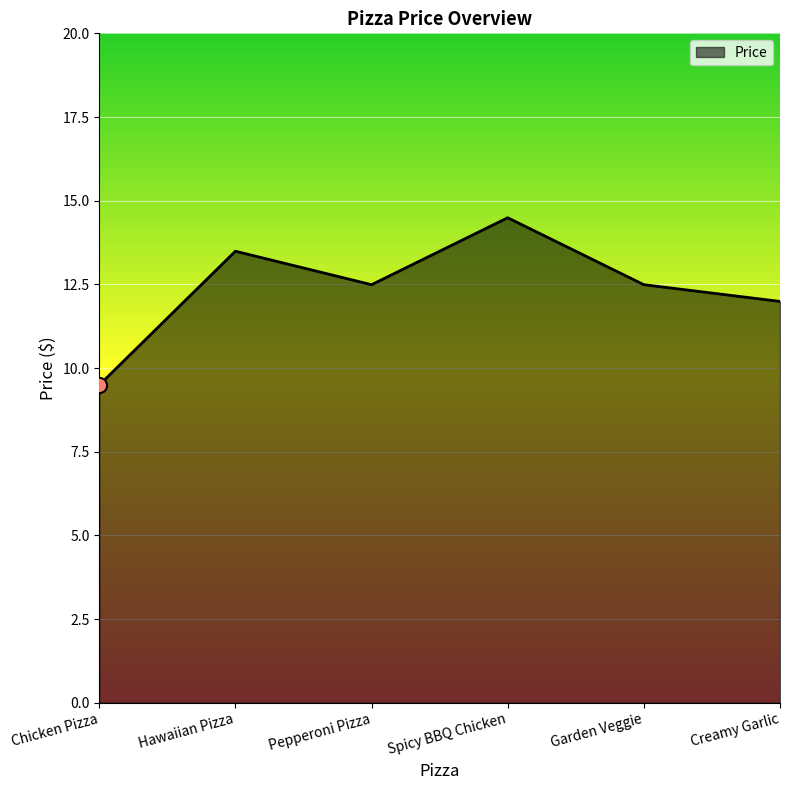

What is the change in value from Pepperoni Pizza to Spicy BBQ Chicken?

+2.0